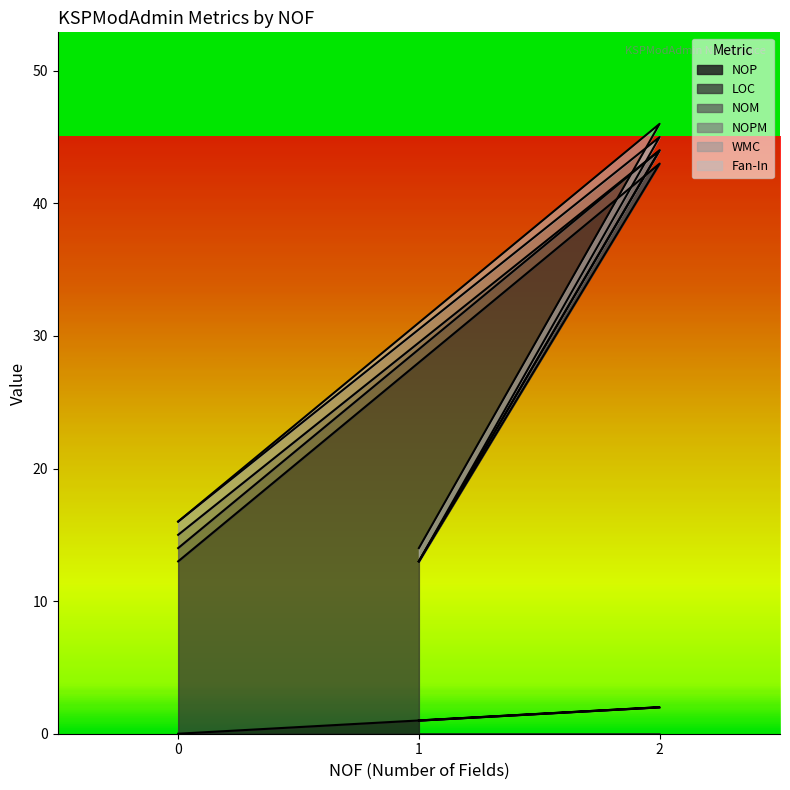

The WMC series shows 1 at 2. True or false?

True